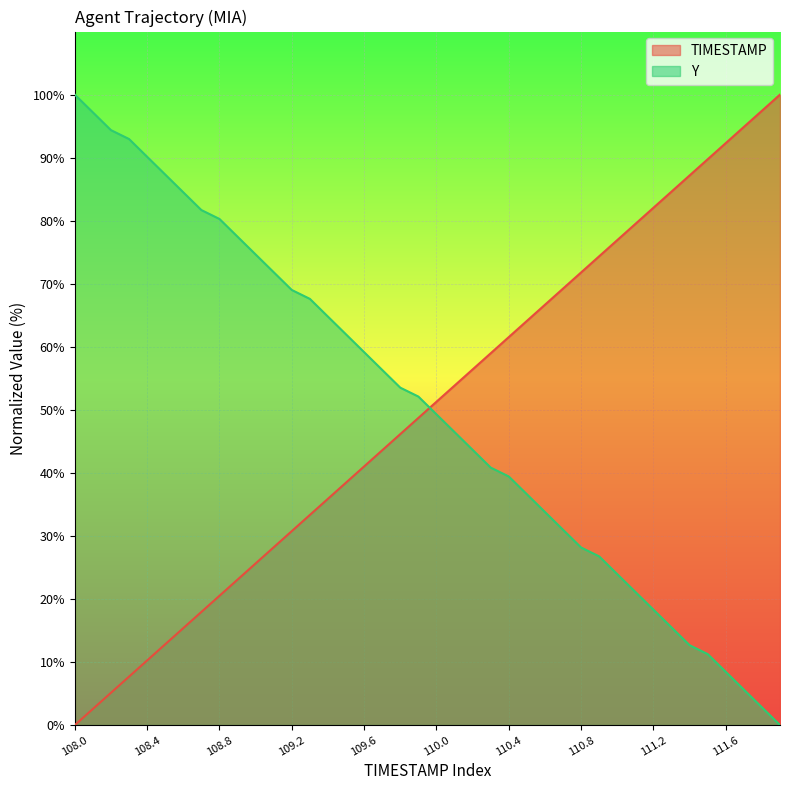

What is the label of the 12th point from the left?

11